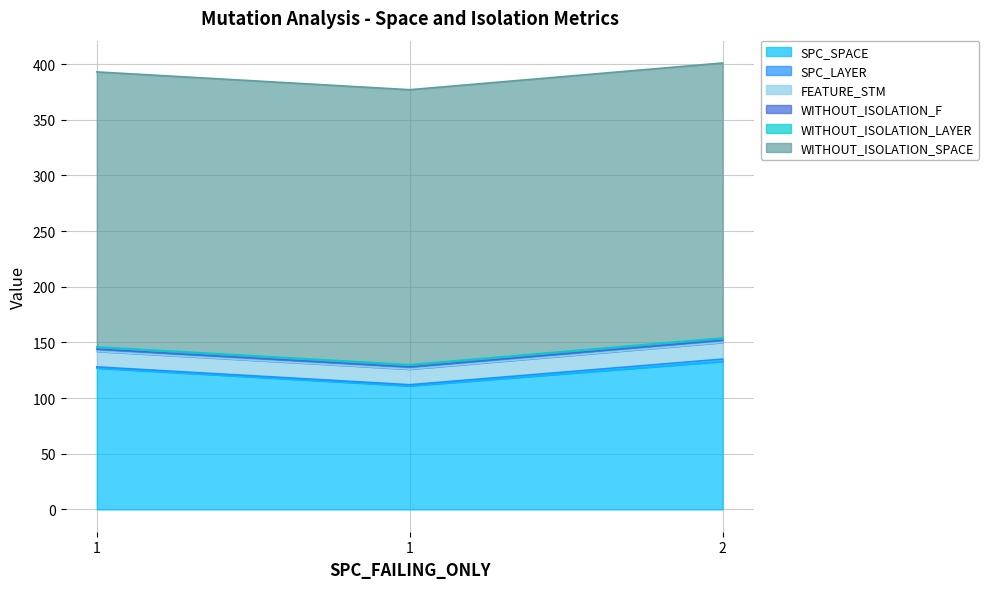

Rank the series by their maximum value, from lowest to highest.

SPC_LAYER, WITHOUT_ISOLATION_F, WITHOUT_ISOLATION_LAYER, FEATURE_STM, SPC_SPACE, WITHOUT_ISOLATION_SPACE